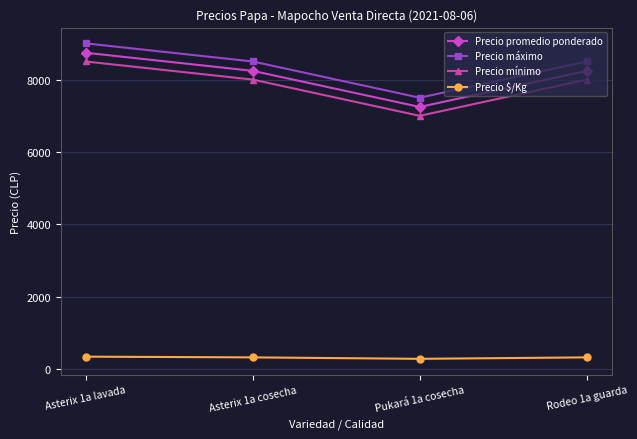

How many interior local valleys does the Precio promedio ponderado series have?

1